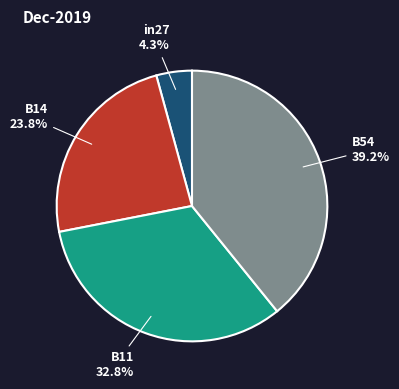

Count the number of slices in the pie.

4